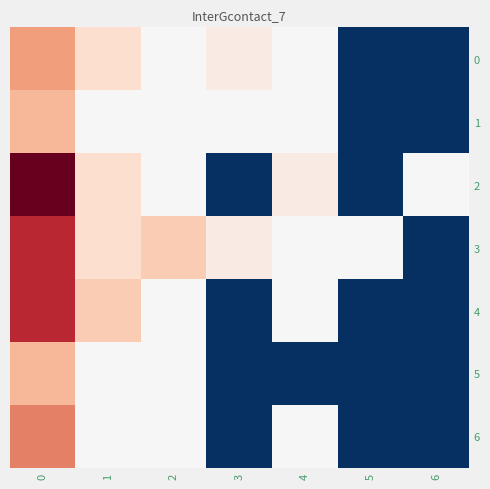

At 1, list the series in order from smallest to largest.

1, 5, 6, 0, 2, 3, 4